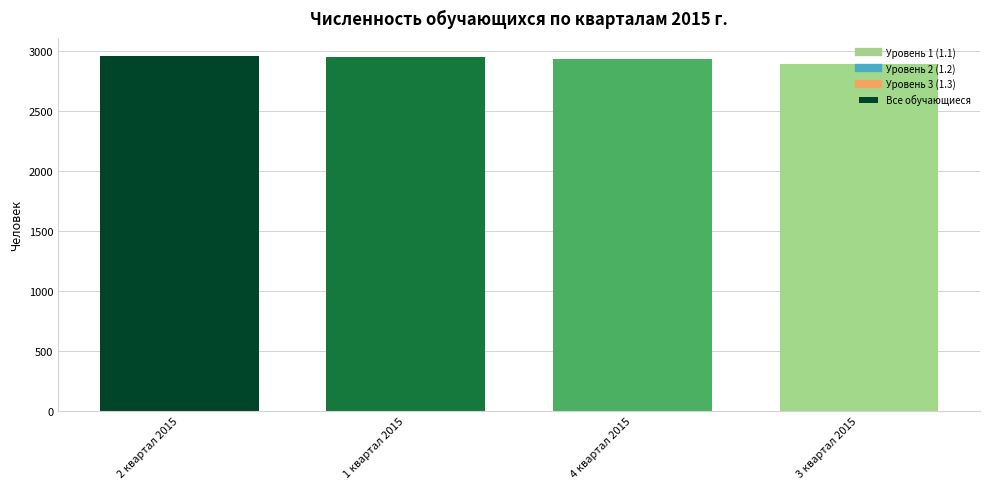

Which has a higher value, 4 квартал 2015 or 2 квартал 2015?

2 квартал 2015